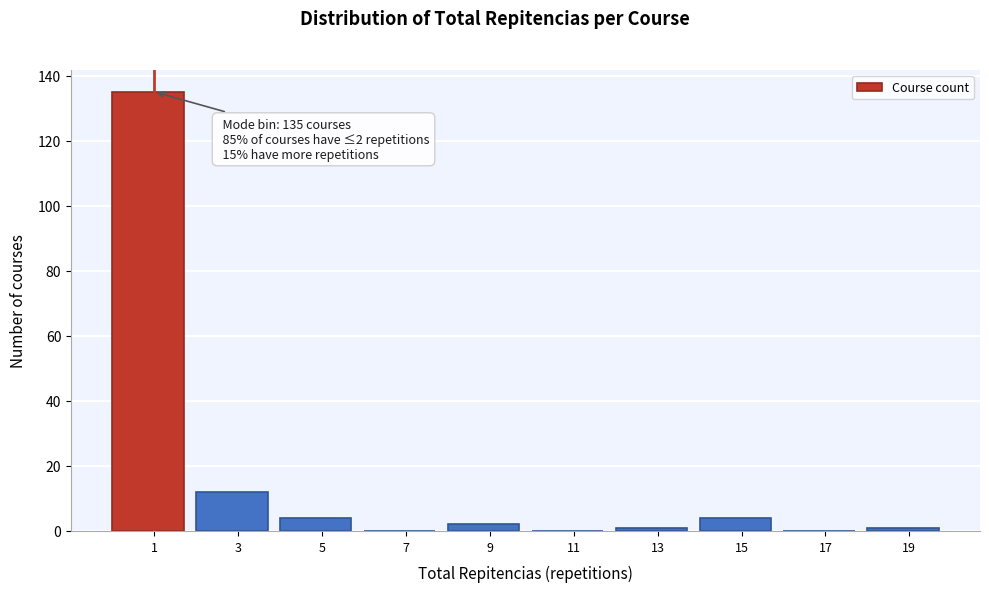

Reading left to right, list all the values displayed in this chart.

1=135	3=12	5=4	7=0	9=2	11=0	13=1	15=4	17=0	19=1